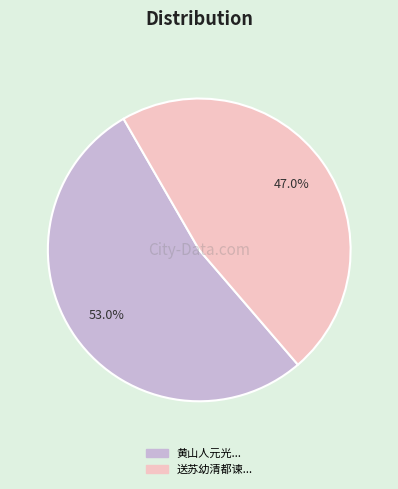

Is there a majority slice in this chart?

Yes